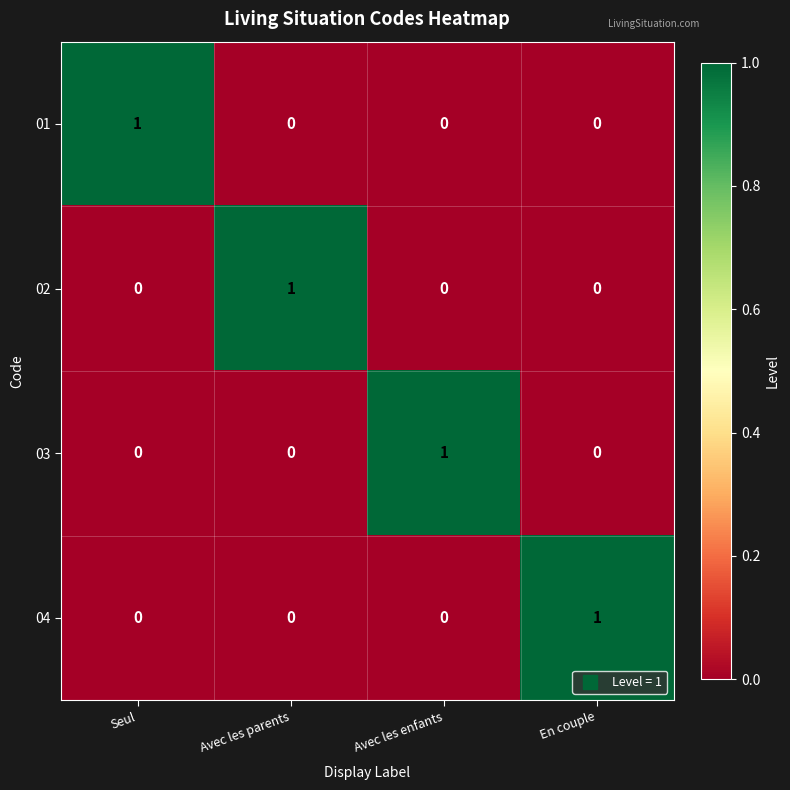

The 02 series shows -1 at En couple. True or false?

False